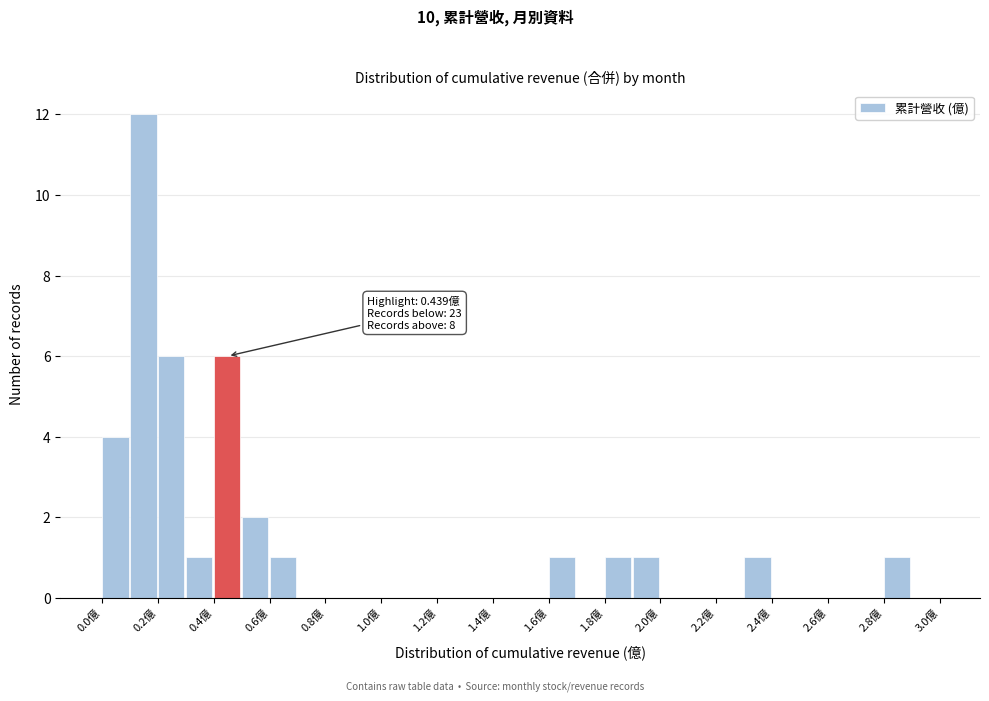

Over which range of the x-axis is the bar tallest?

0.1 to 0.2